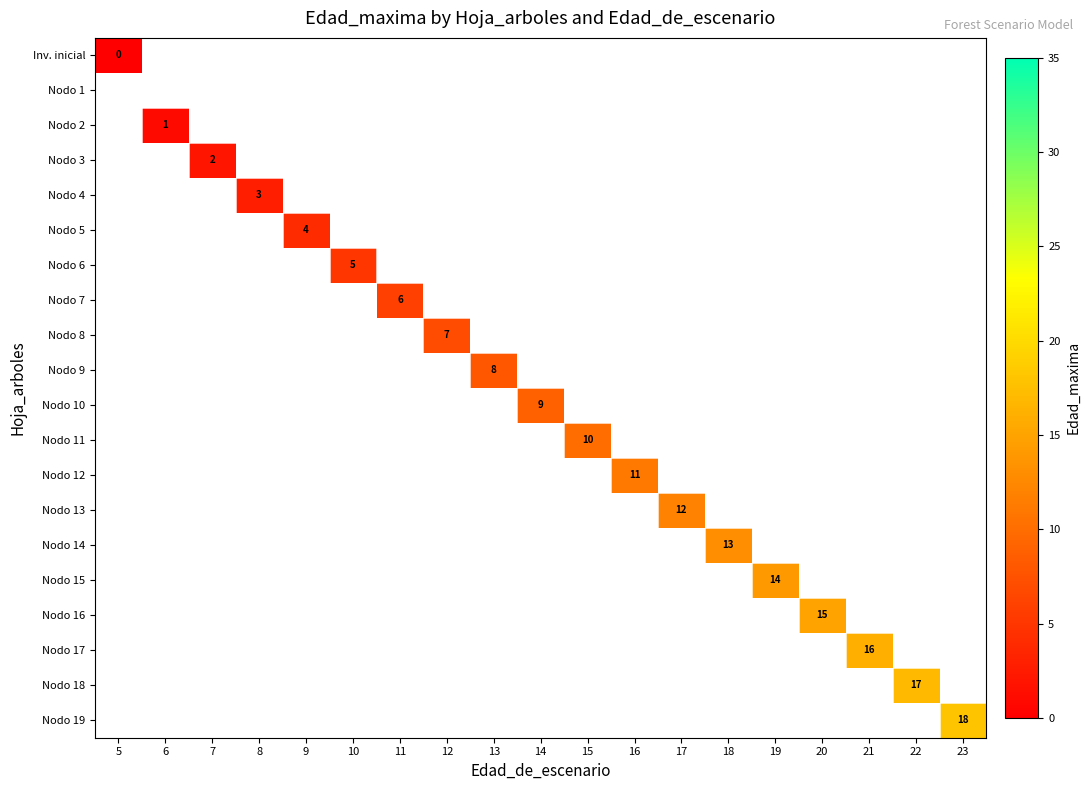

Is the value of Nodo 17 at 21 greater than the value of Nodo 3 at 7?

Yes